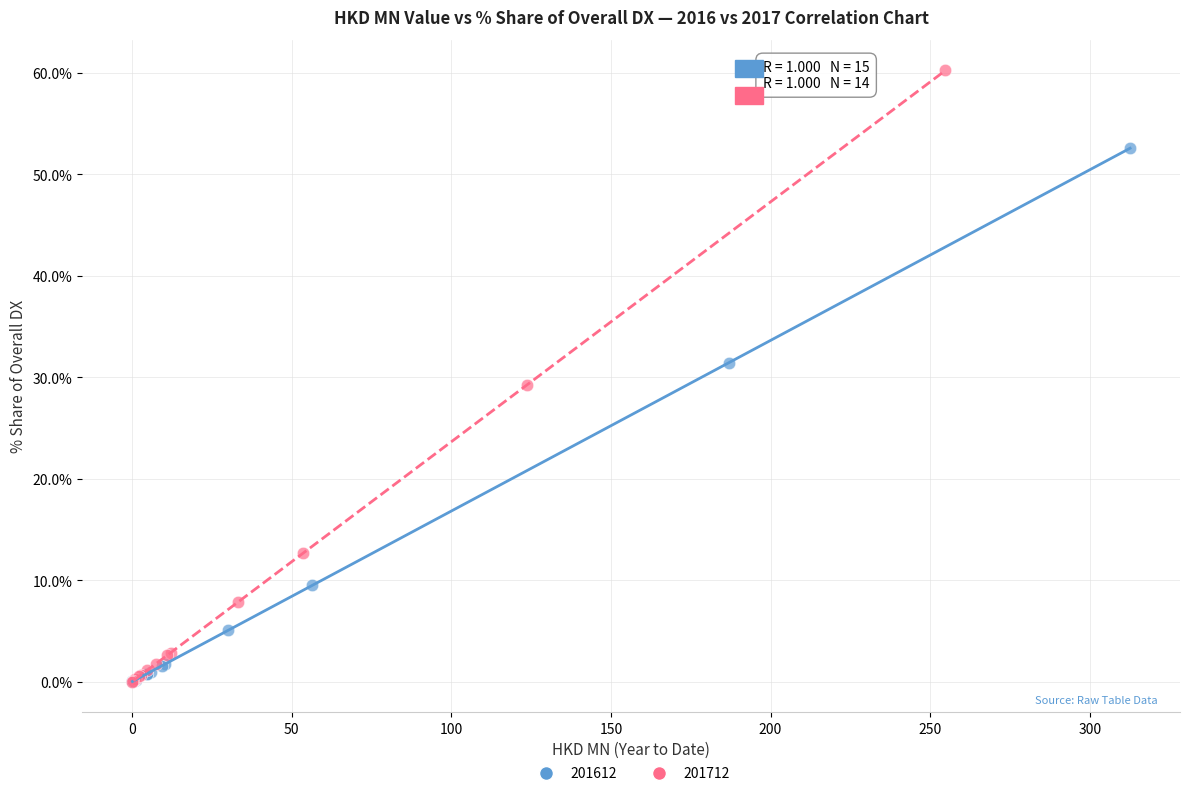

Which series contains the highest Y value?

201712